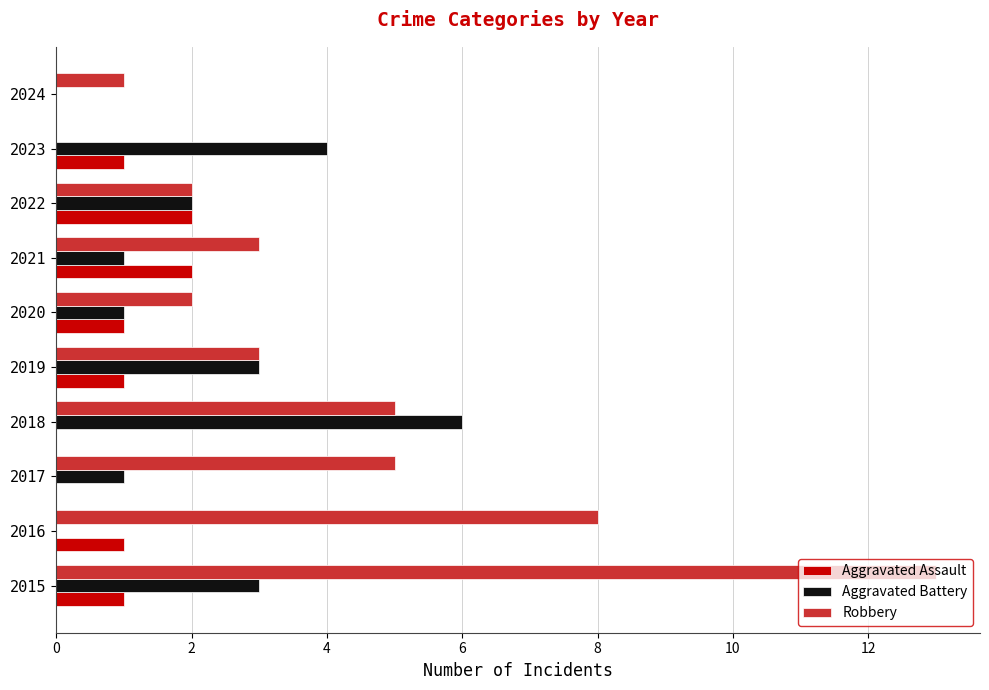

What are all the series names shown in the legend?

Aggravated Assault, Aggravated Battery, Robbery